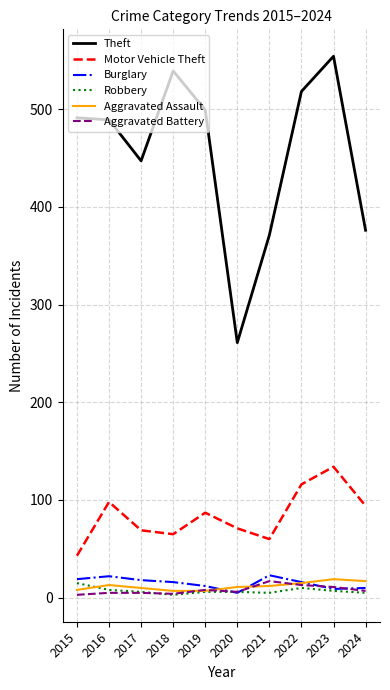

The Aggravated Battery series shows 5 at 2017. True or false?

True